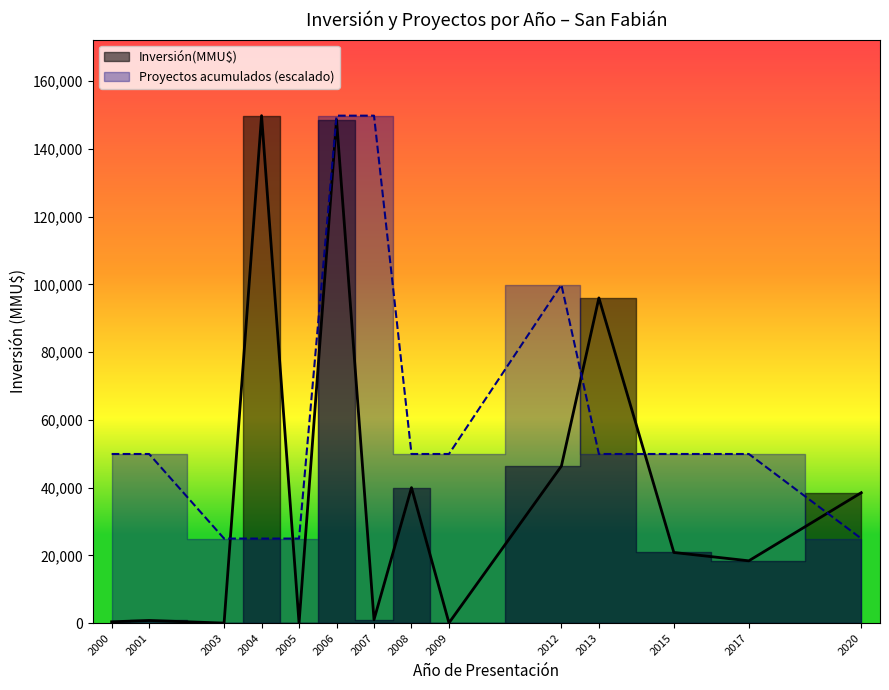

What are all the series names shown in the legend?

Inversión(MMU$), Proyectos acumulados